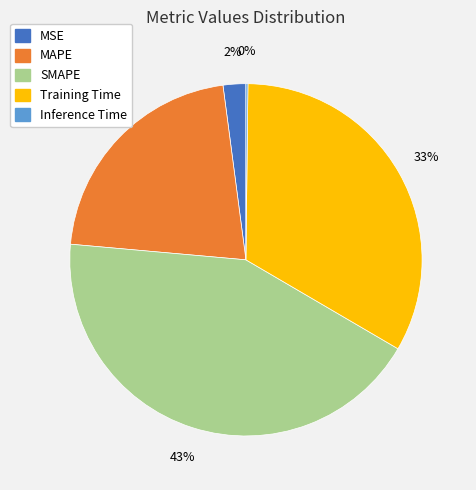

Is there a majority slice in this chart?

No